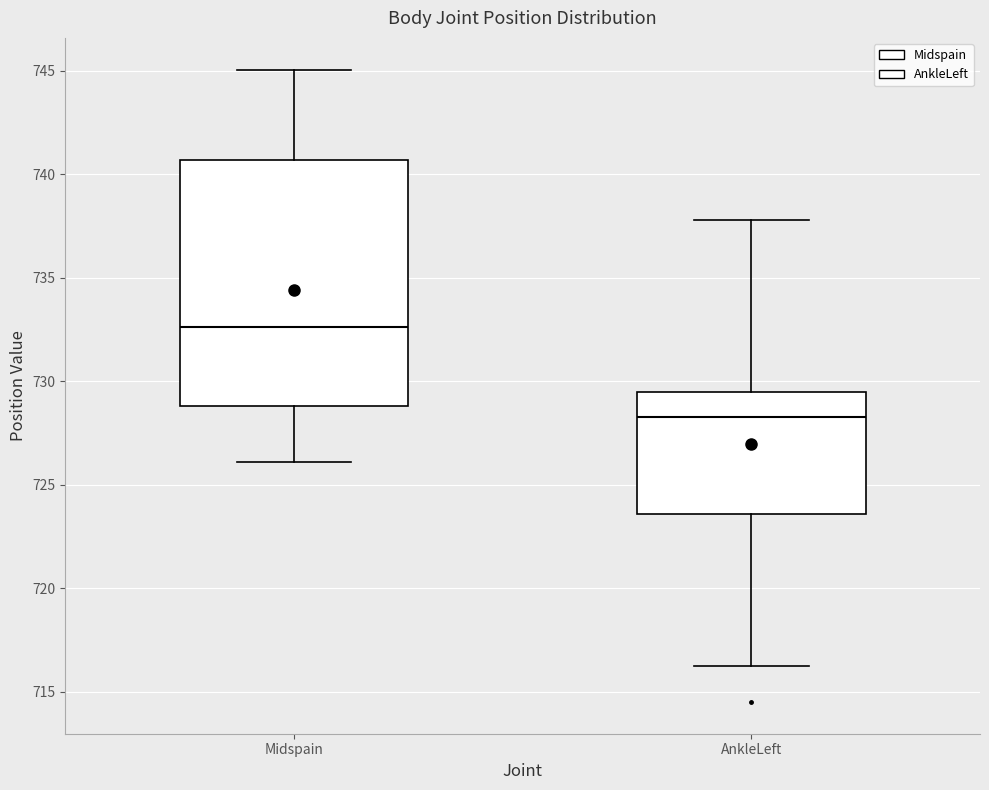

Reading left to right, transcribe this box plot: for each box, give where its median line is, the range the box spans, and where its two whiskers end, as read against the y-axis. The values are not printed on the chart, so give them approximately, as read against the axis.

Midspain: median 732.5, box 729.0 to 740.5, whiskers 726.0 to 745.0
AnkleLeft: median 728.5, box 723.5 to 729.5, whiskers 716.0 to 738.0